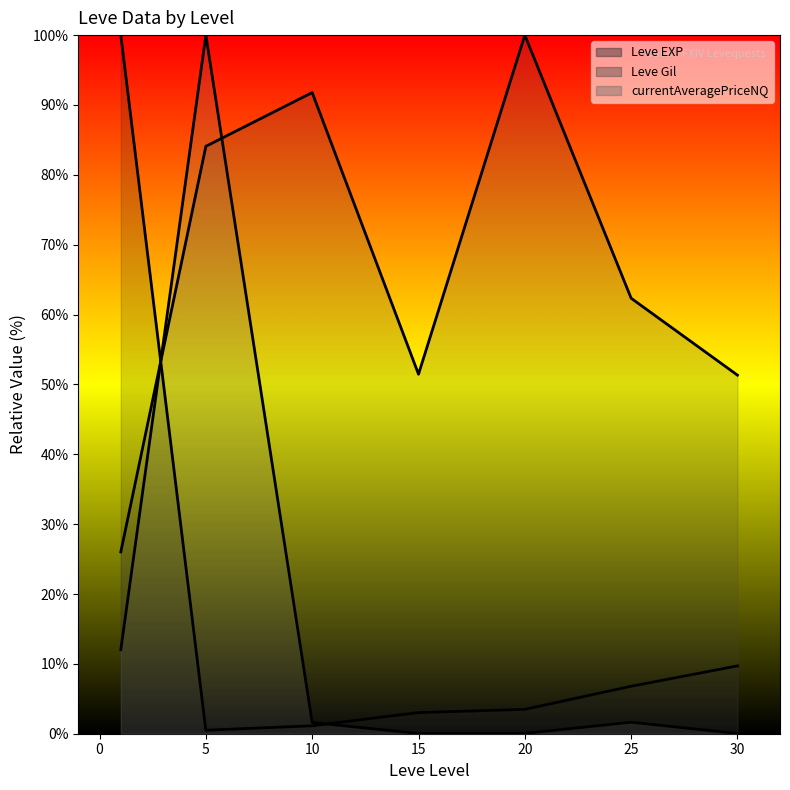

What is the difference between the second highest and second lowest values in the Leve EXP (line) series?

8.6